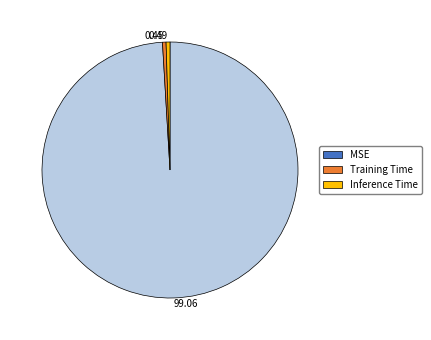

Does MSE represent more than half of the total?

Yes